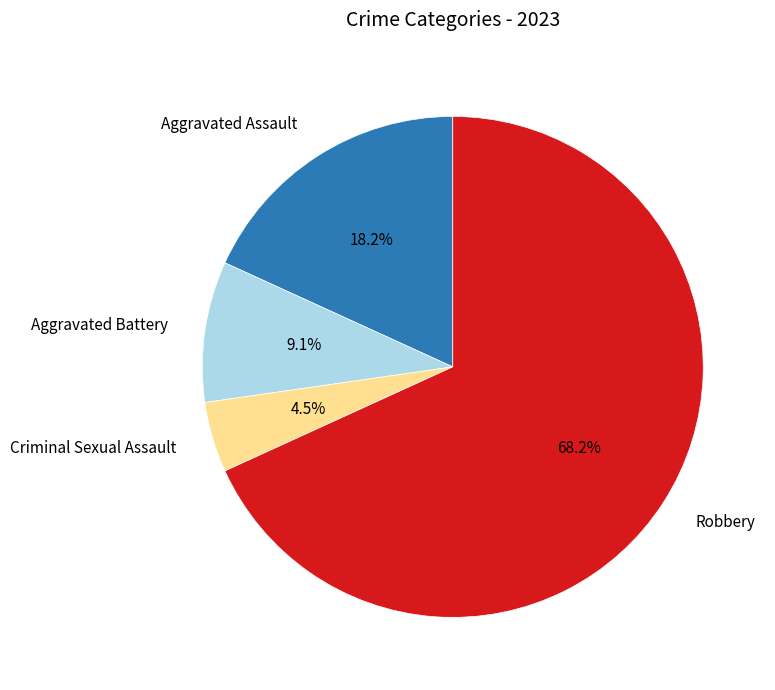

Is there any slice that represents more than half of the pie?

Yes